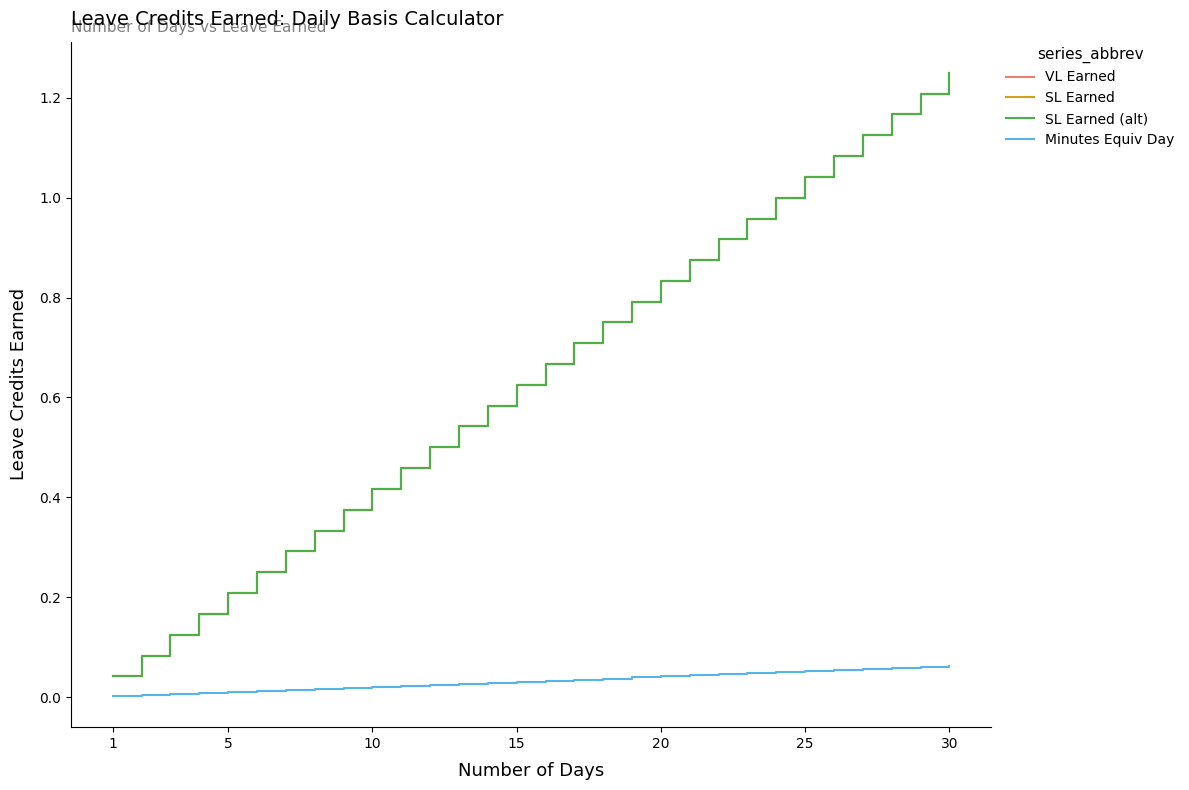

Does the chart have visible grid lines?

No